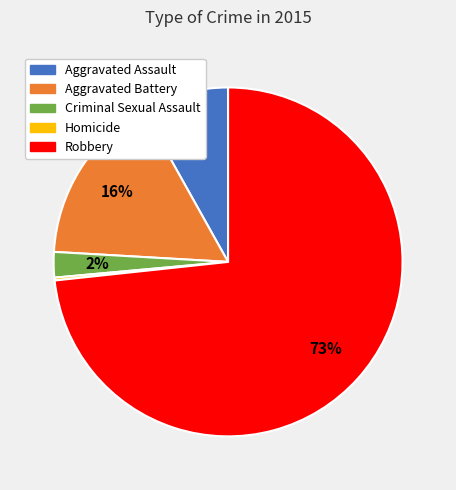

To the nearest percent, what is the average slice percentage?

20%